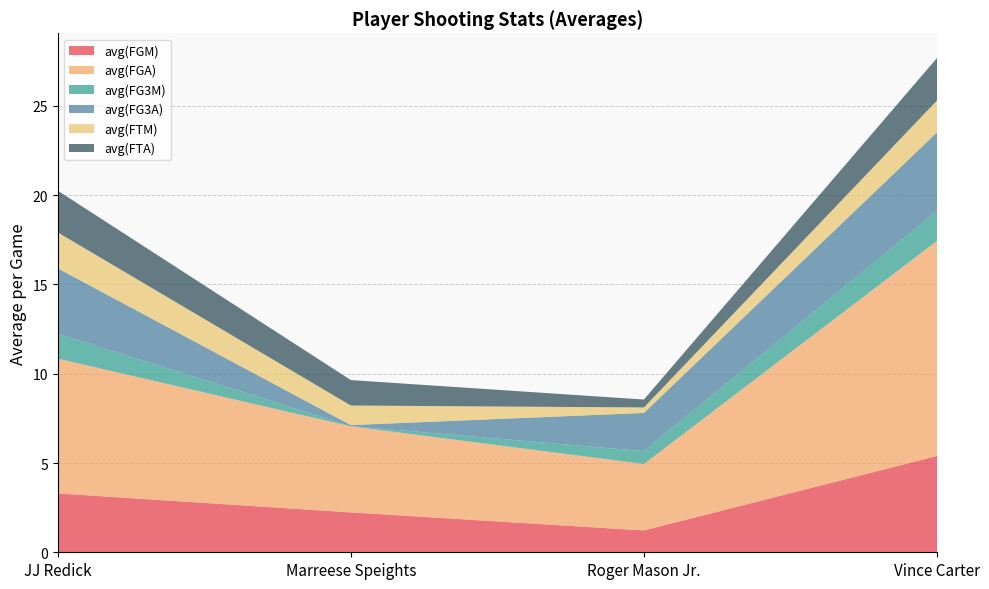

Reading left to right, transcribe all the data shown in this chart.

avg(FGM): JJ Redick=3.3	Marreese Speights=2.2	Roger Mason Jr.=1.2	Vince Carter=5.4
avg(FGA): JJ Redick=7.5	Marreese Speights=4.8	Roger Mason Jr.=3.7	Vince Carter=12.1
avg(FG3M): JJ Redick=1.4	Marreese Speights=0.0	Roger Mason Jr.=0.7	Vince Carter=1.7
avg(FG3A): JJ Redick=3.7	Marreese Speights=0.1	Roger Mason Jr.=2.1	Vince Carter=4.4
avg(FTM): JJ Redick=2.0	Marreese Speights=1.1	Roger Mason Jr.=0.3	Vince Carter=1.8
avg(FTA): JJ Redick=2.3	Marreese Speights=1.4	Roger Mason Jr.=0.4	Vince Carter=2.4